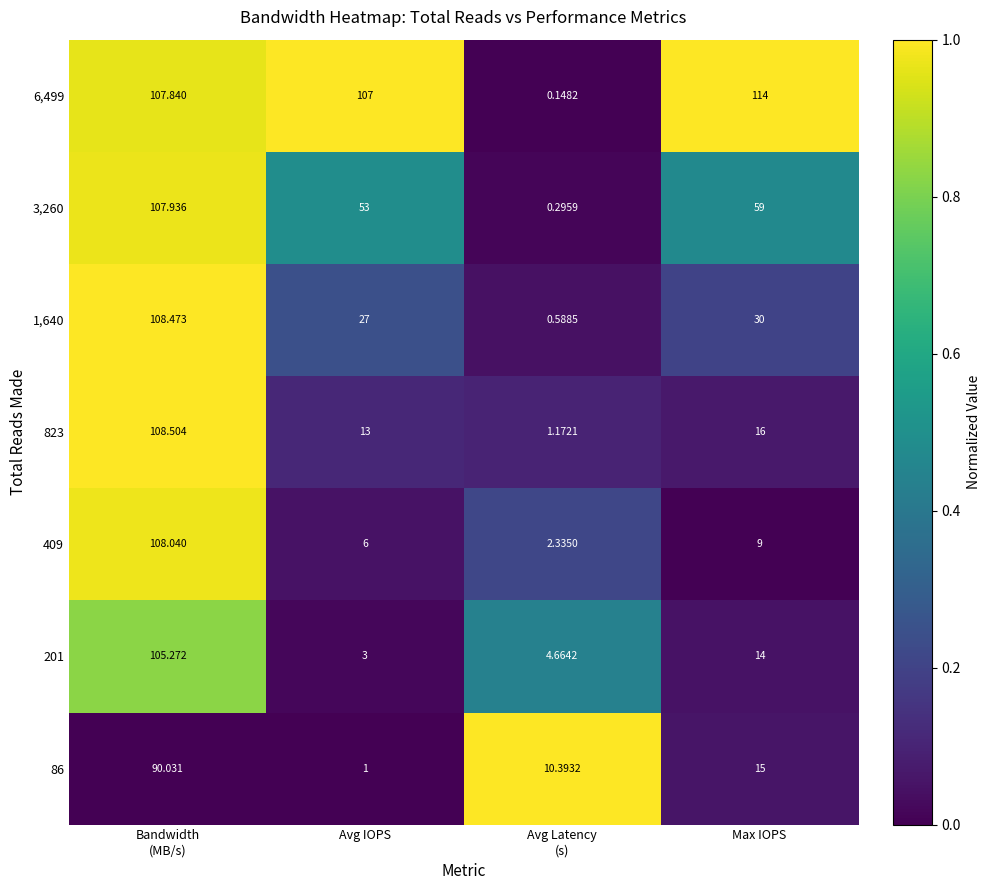

What is the spread (max minus min) of values at Bandwidth
(MB/s)?

18.5